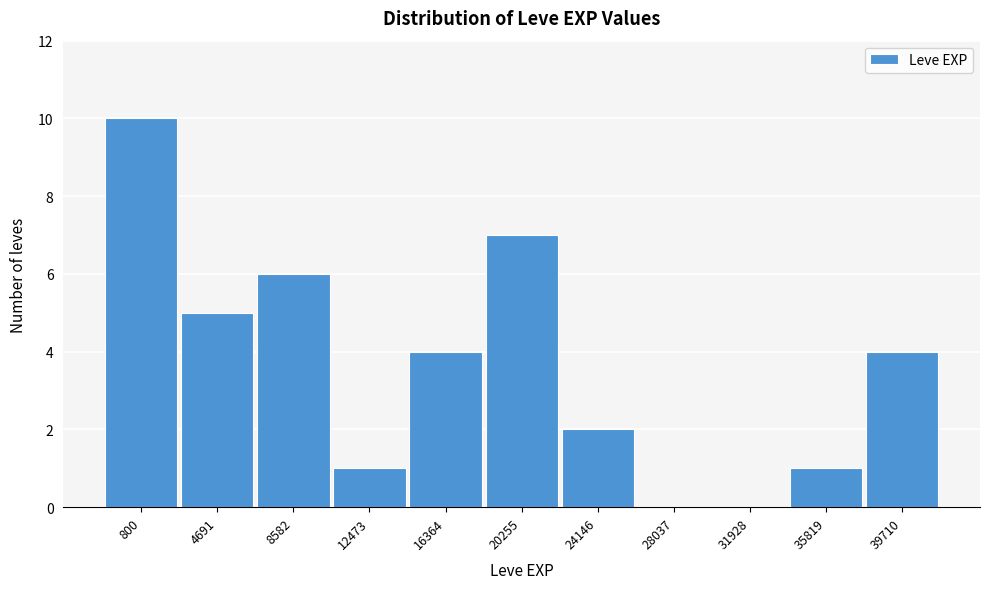

Reading right to left, list all the values displayed in this chart.

39710=4	35819=1	31928=0	28037=0	24146=2	20255=7	16364=4	12473=1	8582=6	4691=5	800=10